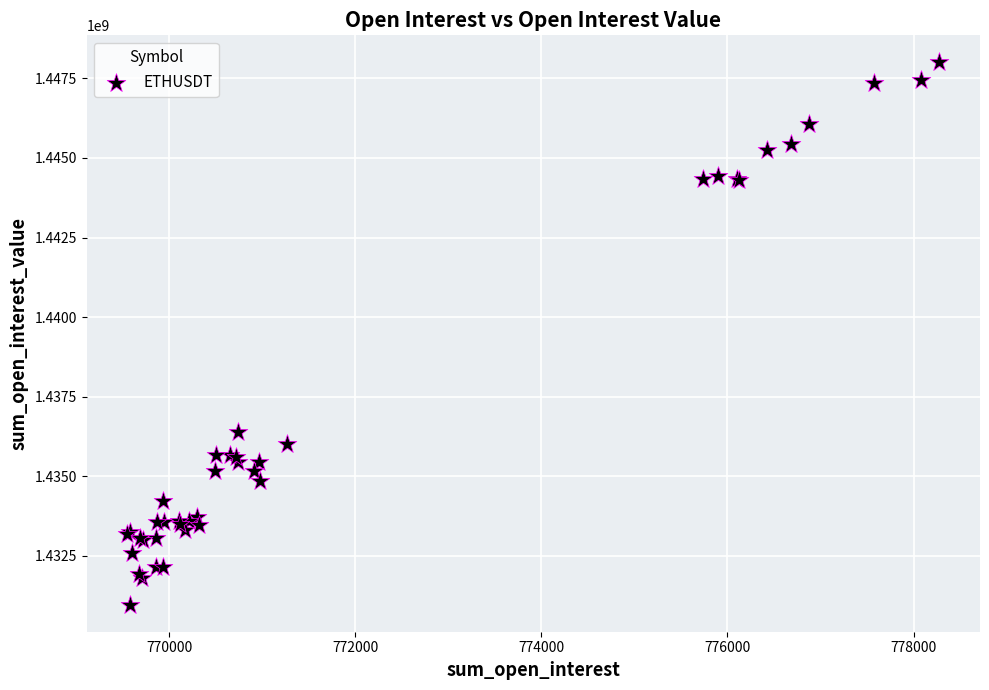

What Y value in the scatter plot is closest to 1439484407?

1436400947.4